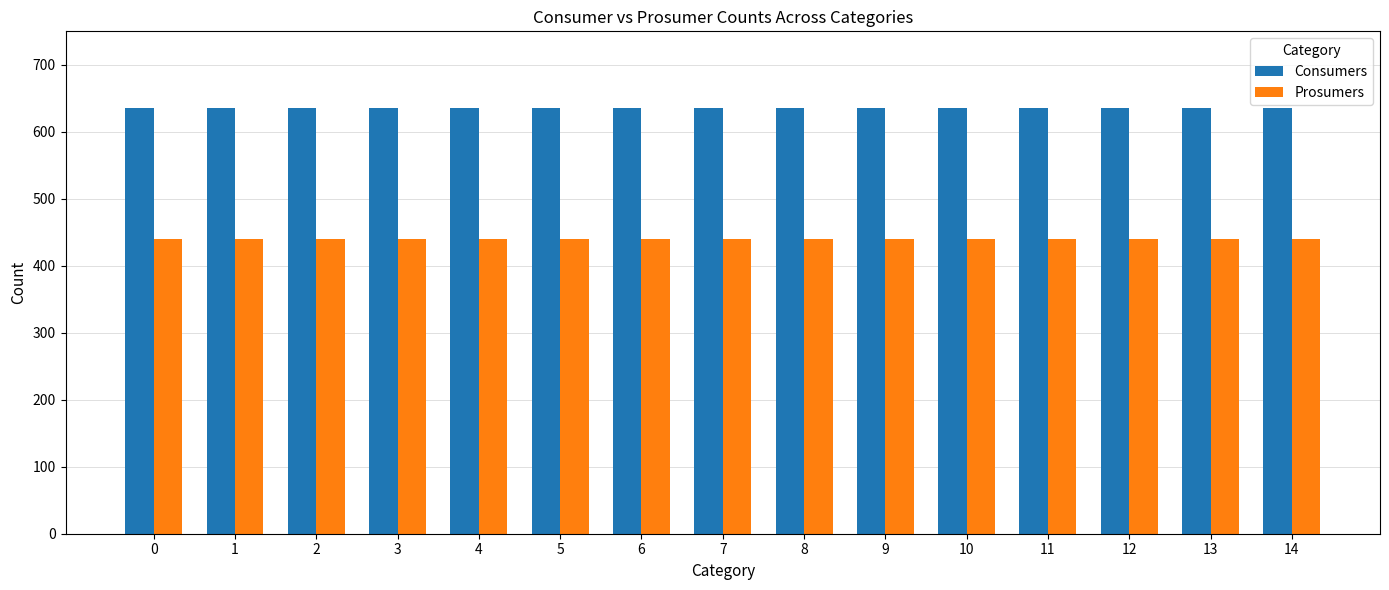

Rank the series by their maximum value, from lowest to highest.

Prosumers, Consumers